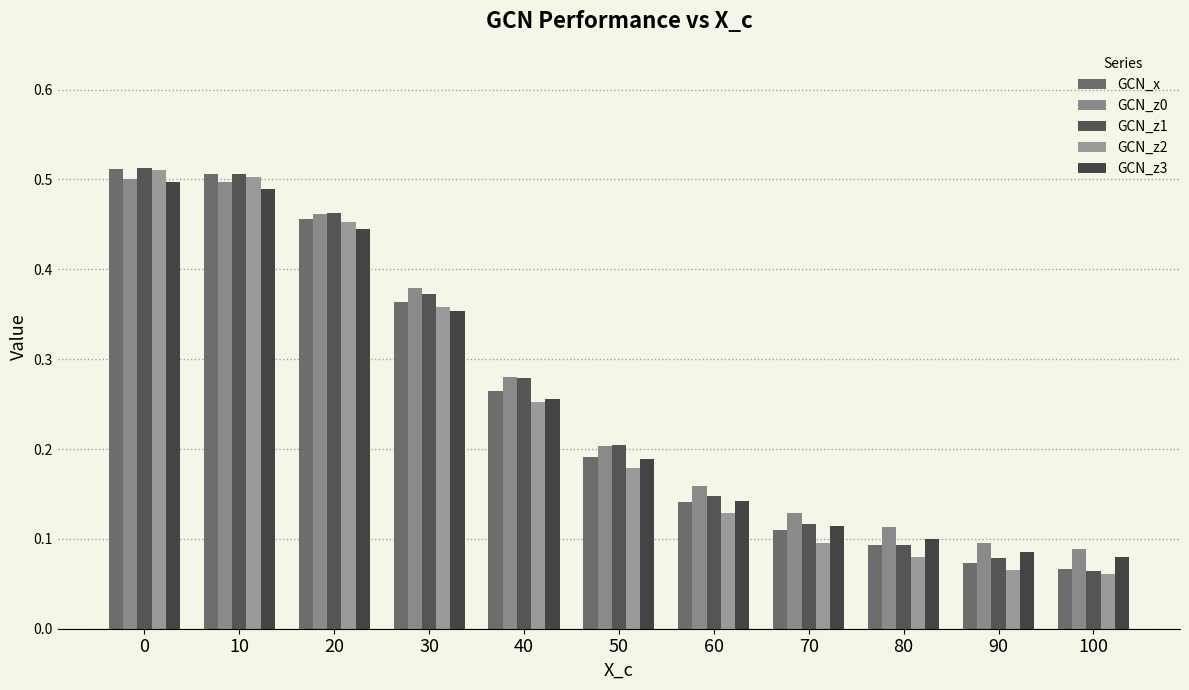

What are all the series names shown in the legend?

GCN_x, GCN_z0, GCN_z1, GCN_z2, GCN_z3